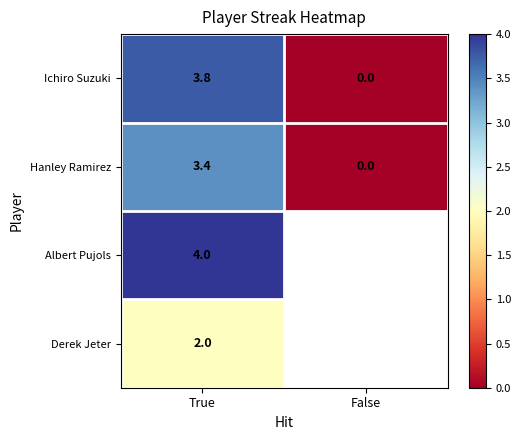

At which label does Hanley Ramirez first exceed 3?

True